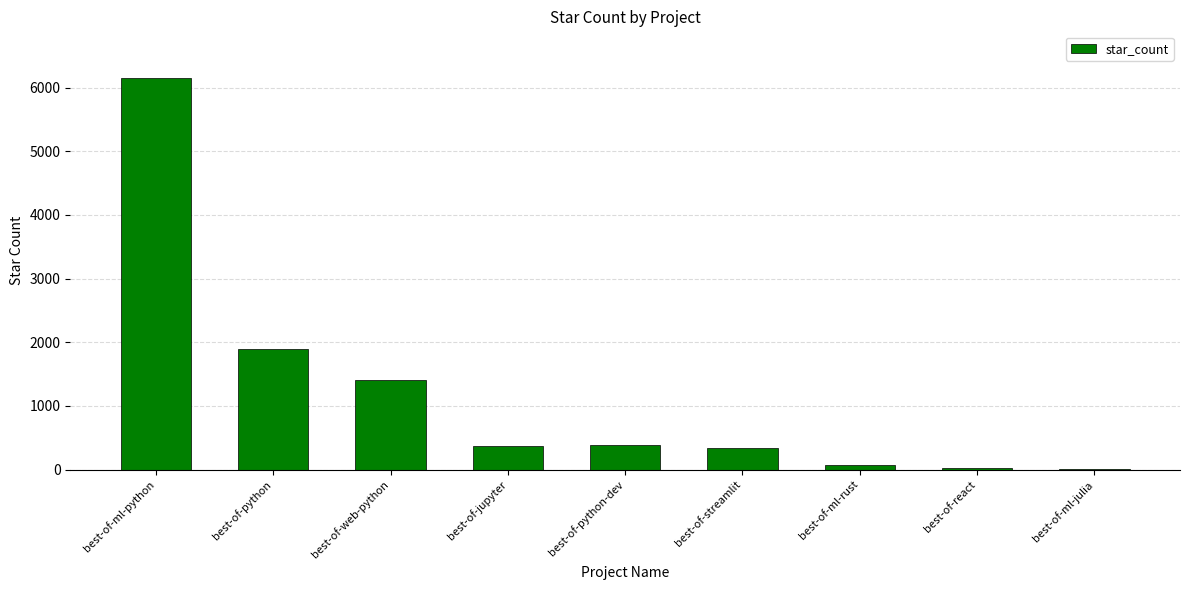

Where does the data first go above 372?

best-of-ml-python